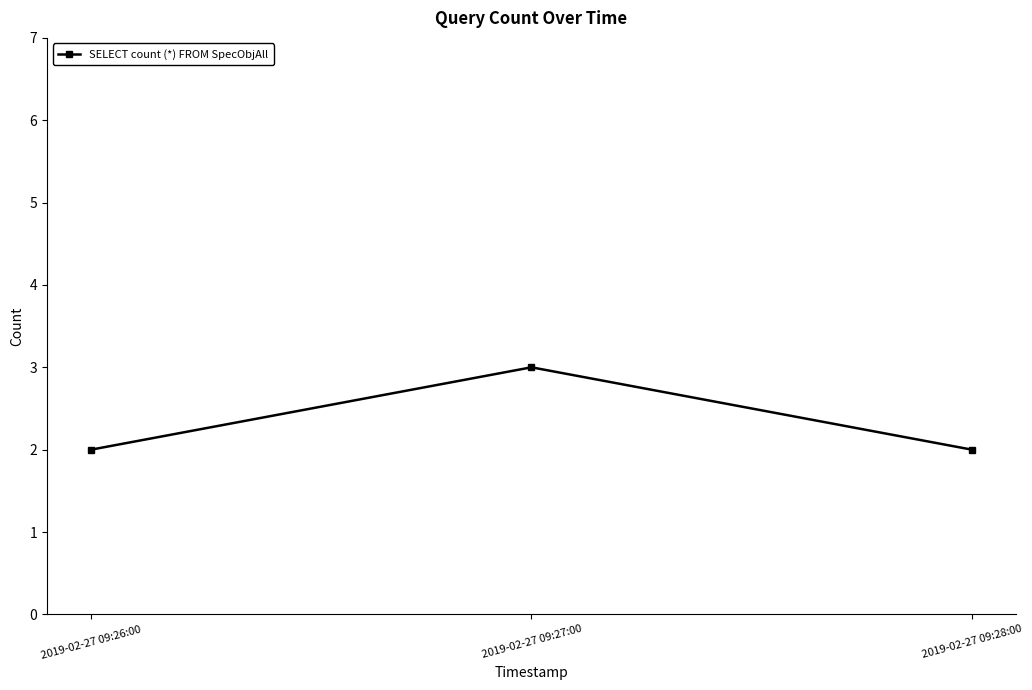

Reading right to left, what are all the values shown in this chart?

2019-02-27 09:28:00=2	2019-02-27 09:27:00=3	2019-02-27 09:26:00=2